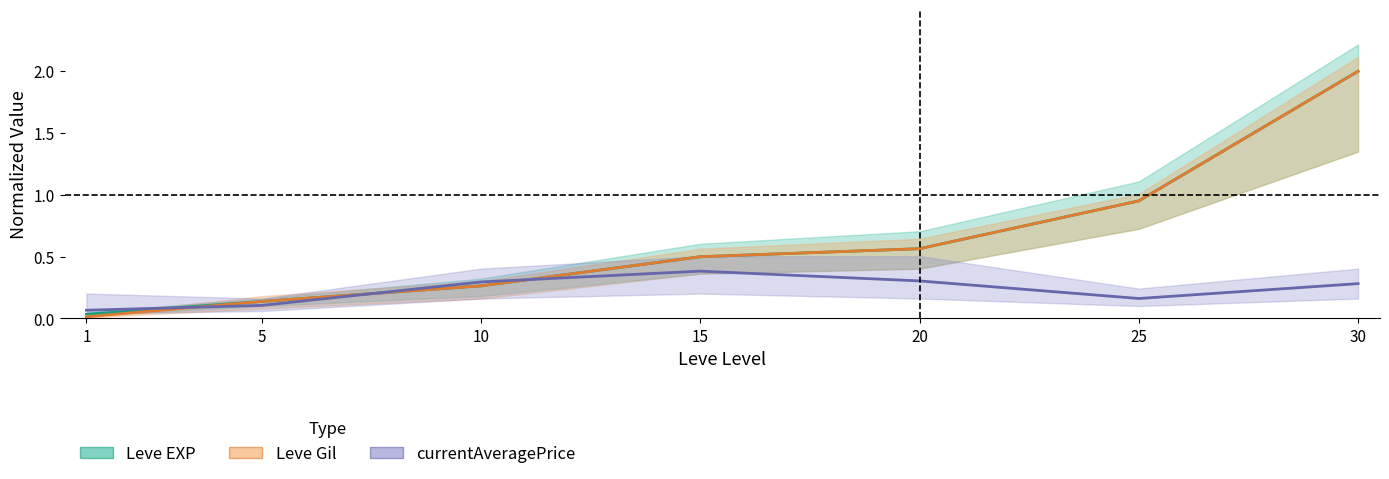

At which category is the sum across all series the highest?

30